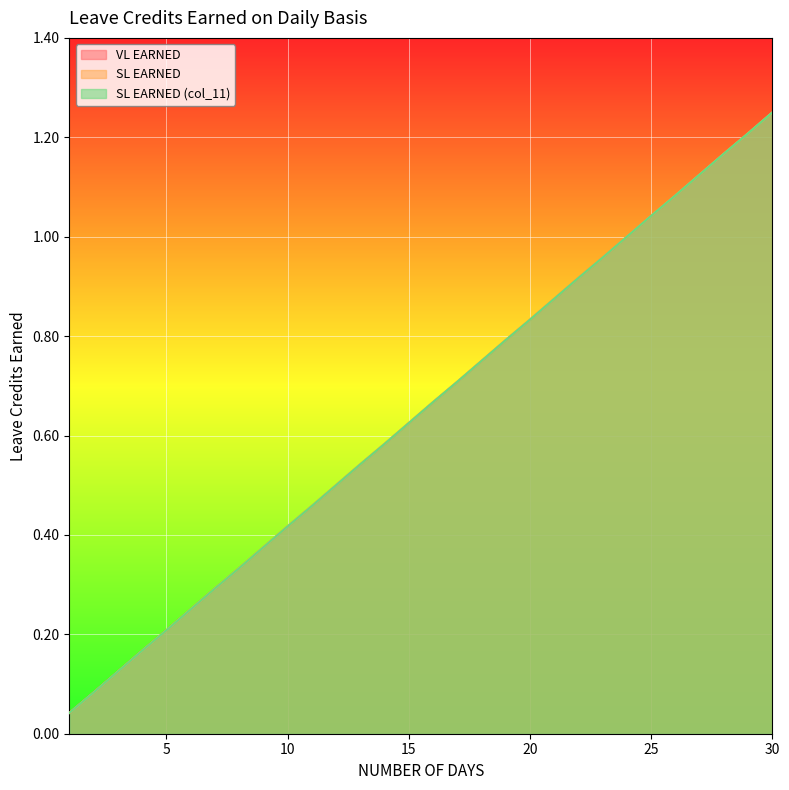

True or false: SL EARNED has a value of 0.3 at 7.

True